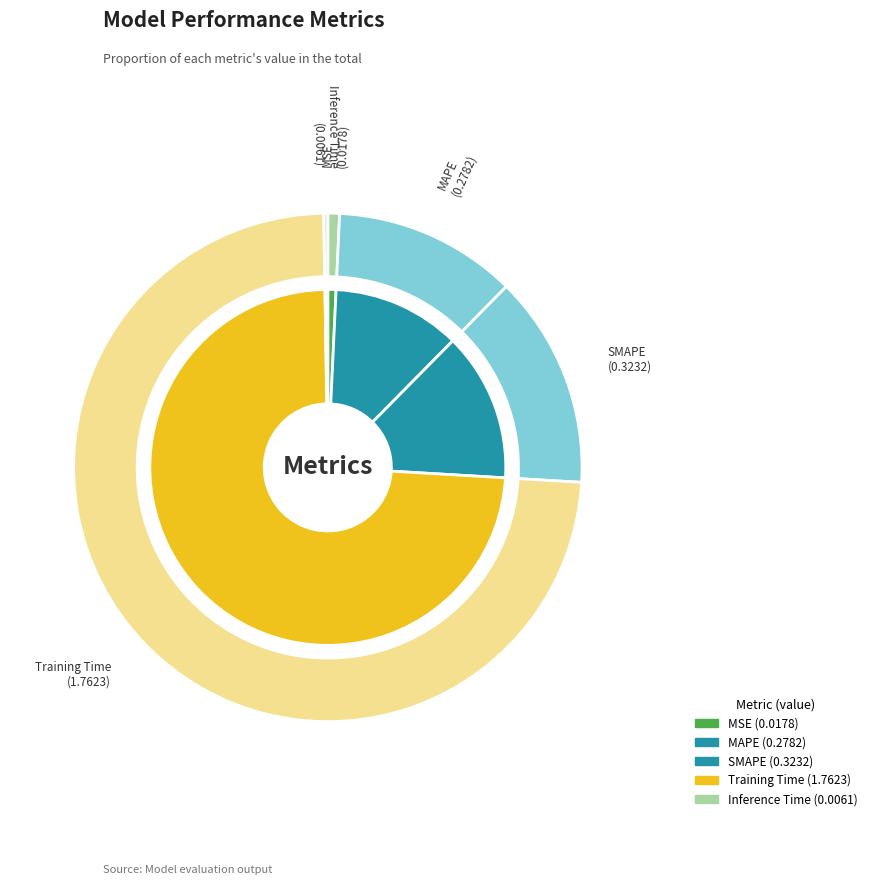

To the nearest percent, what is the combined percentage of SMAPE and MSE?

14%